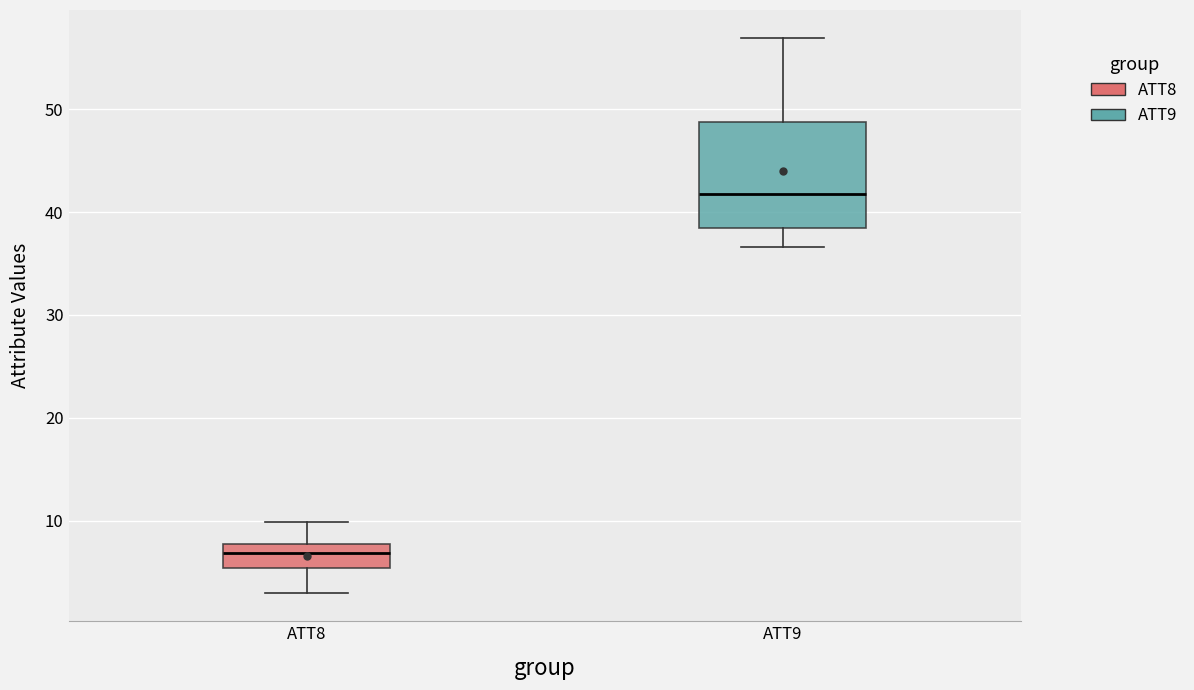

Where does the upper whisker of the box for ATT8 end on the y-axis? The values are not printed on the chart, so give them approximately, as read against the axis.

10